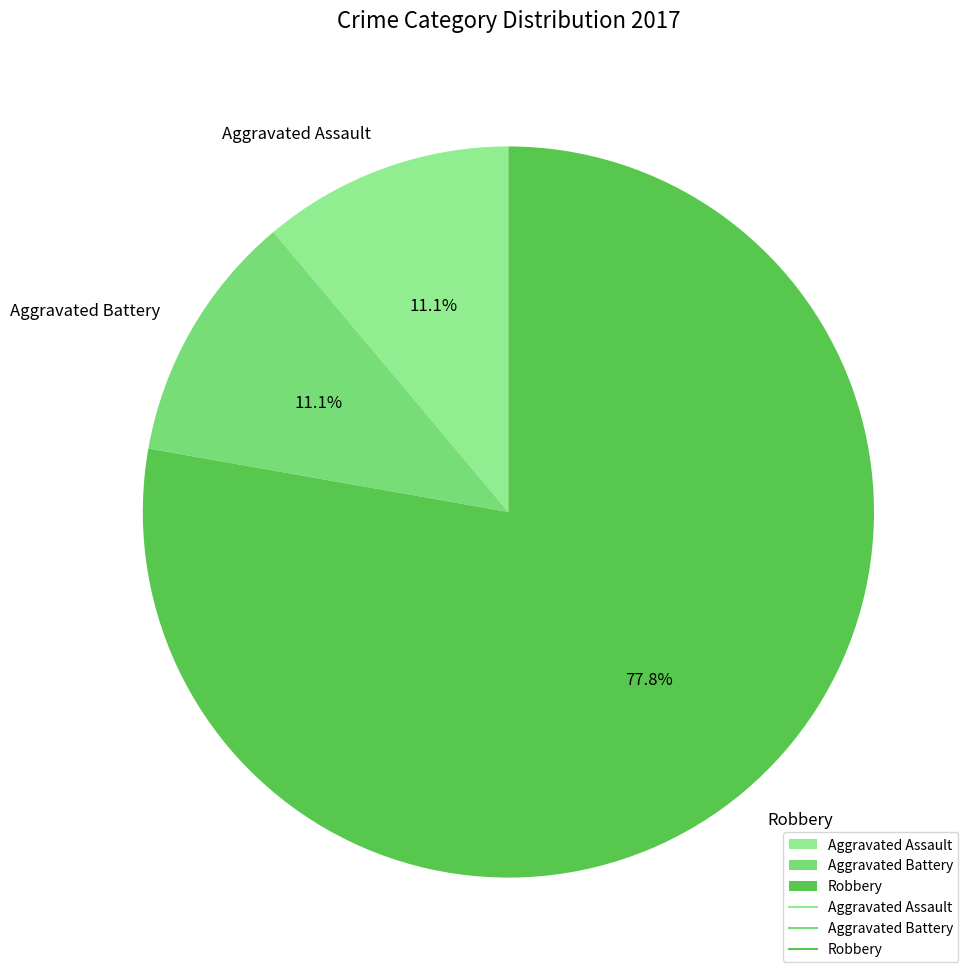

What percentage is the Aggravated Assault slice, to the nearest percent?

11%